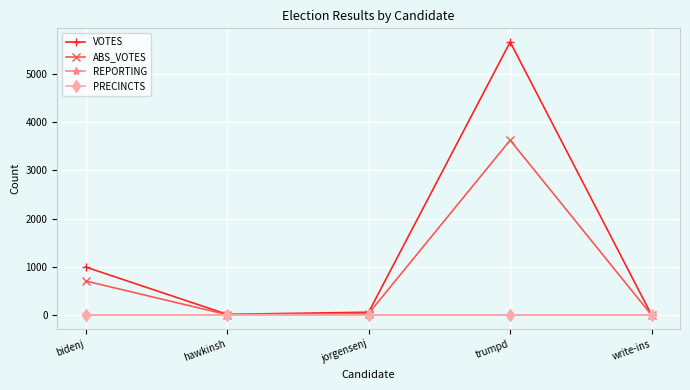

Is it true that PRECINCTS equals 6 at hawkinsh?

False